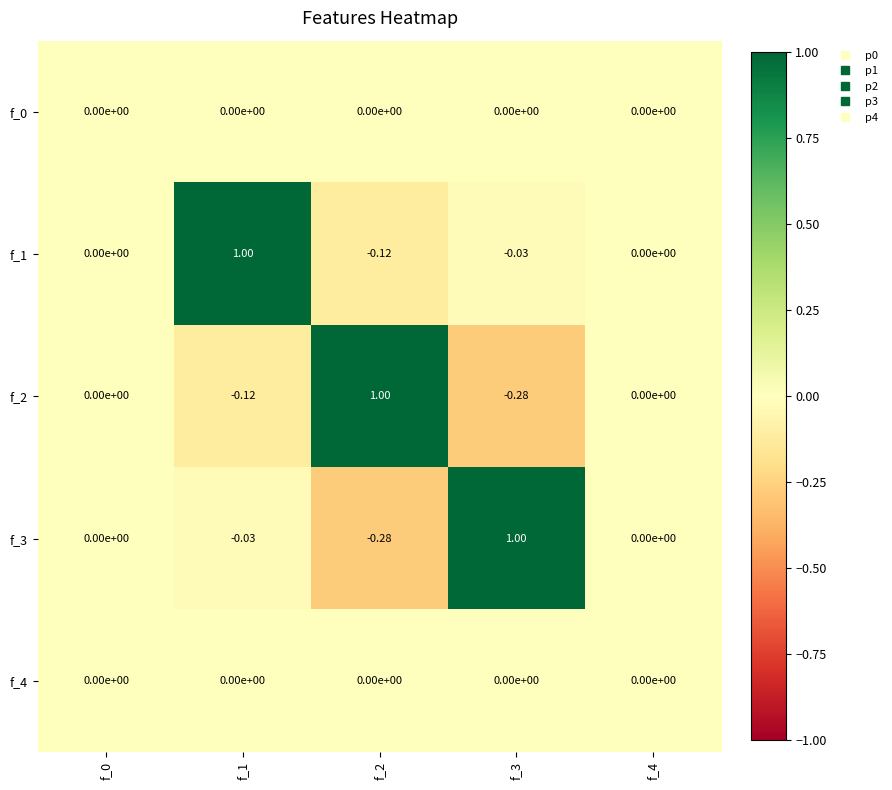

How many categories are shown in the chart?

5